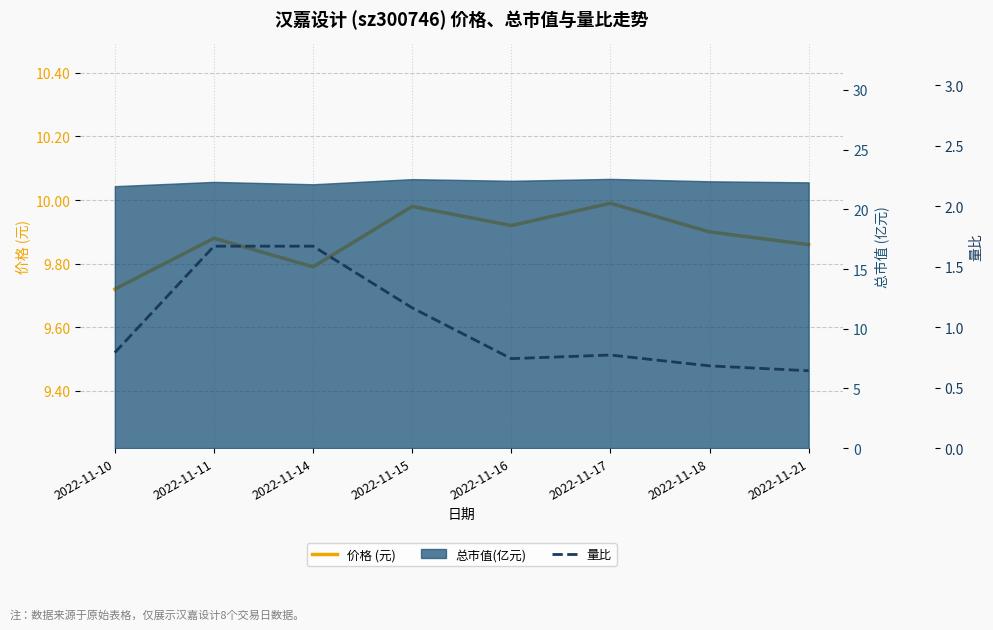

Which series changed the most between 2022-11-11 and 2022-11-21?

量比